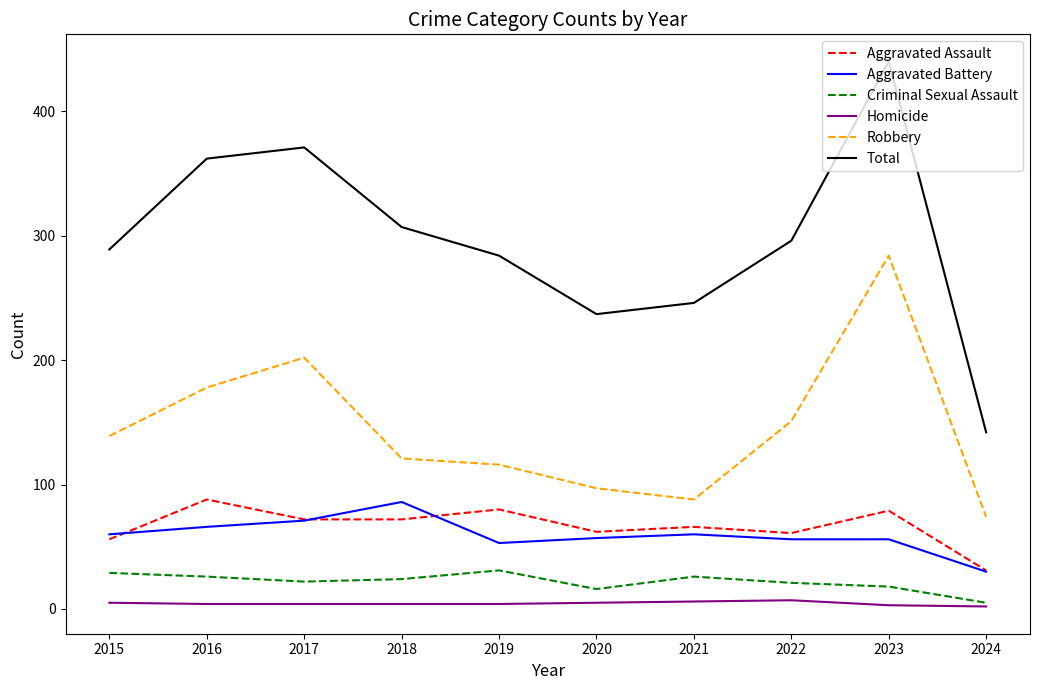

How many lines are shown in the chart?

6